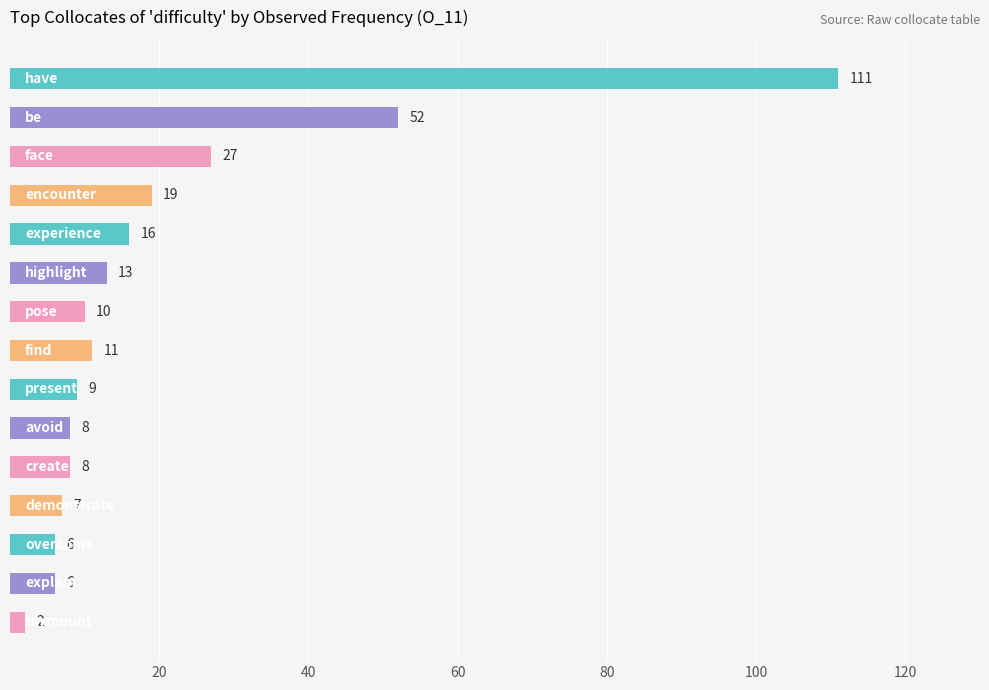

What is the difference between the second highest and minimum values?

50